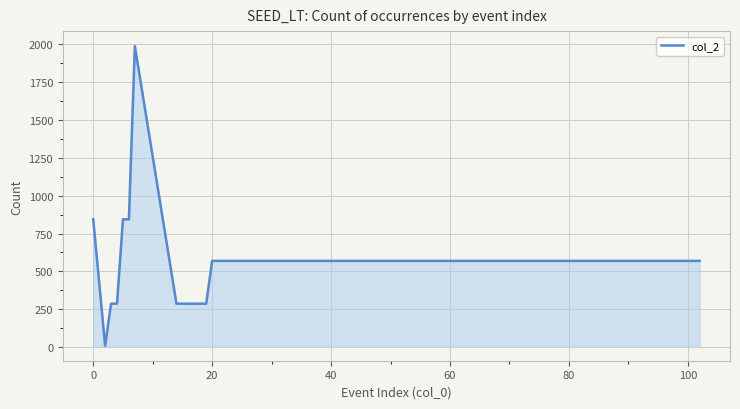

What is the difference between the maximum and minimum values?

1981